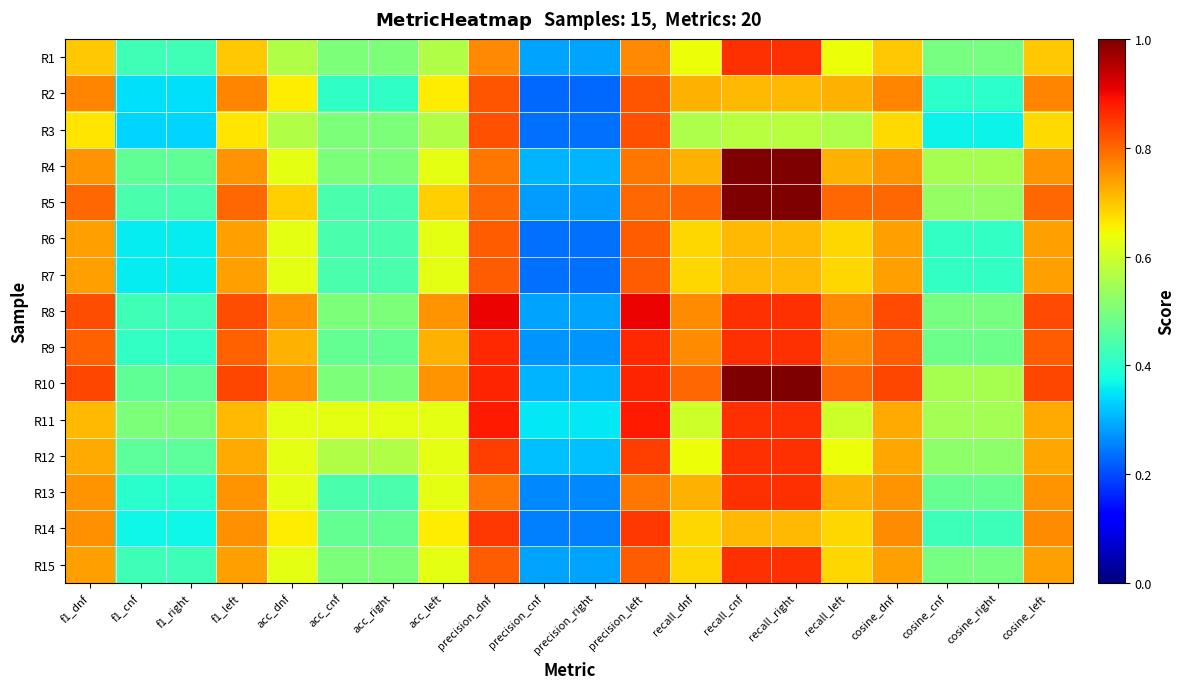

At which category does the chart reach its minimum across all series?

precision_cnf